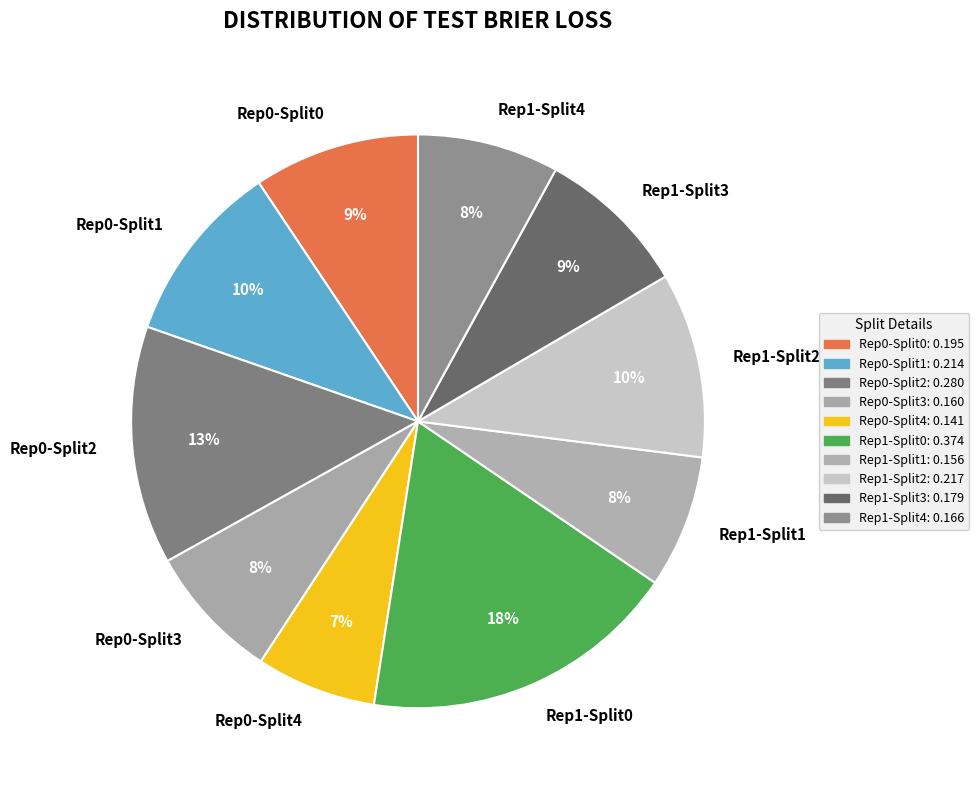

Is there any slice that represents more than half of the pie?

No